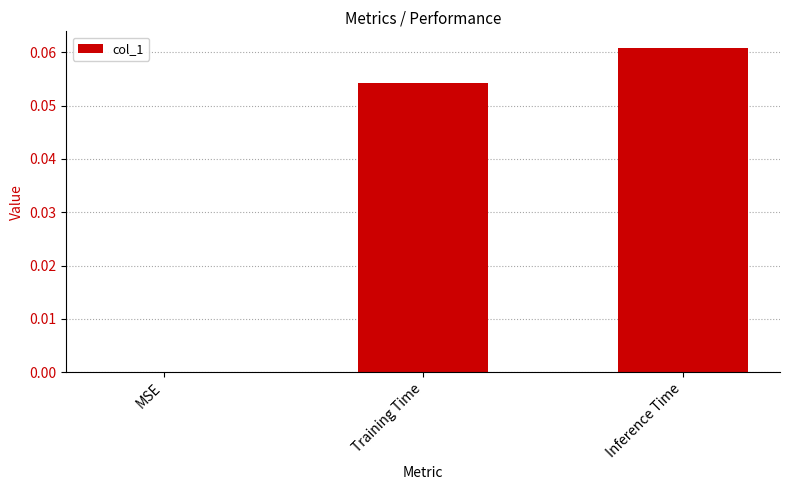

Are the bars horizontal?

No